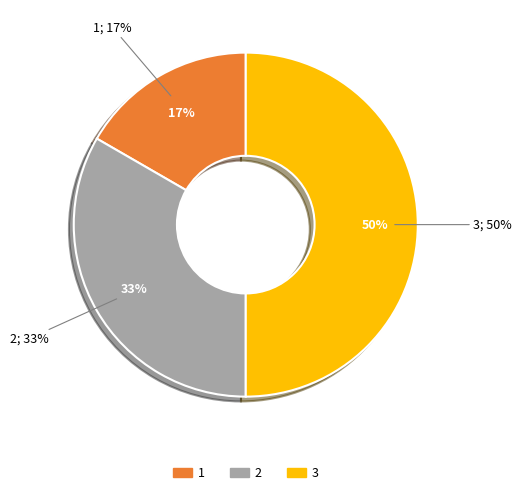

To the nearest percent, what is the difference between the 3 and 1 slice percentages?

33%